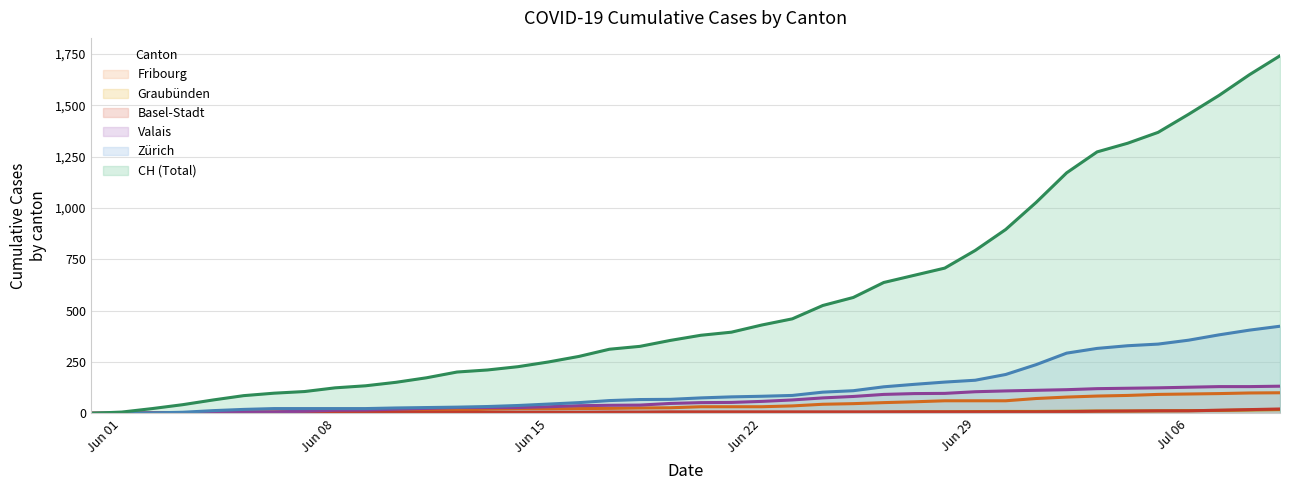

True or false: GR and CH cross at least once.

False